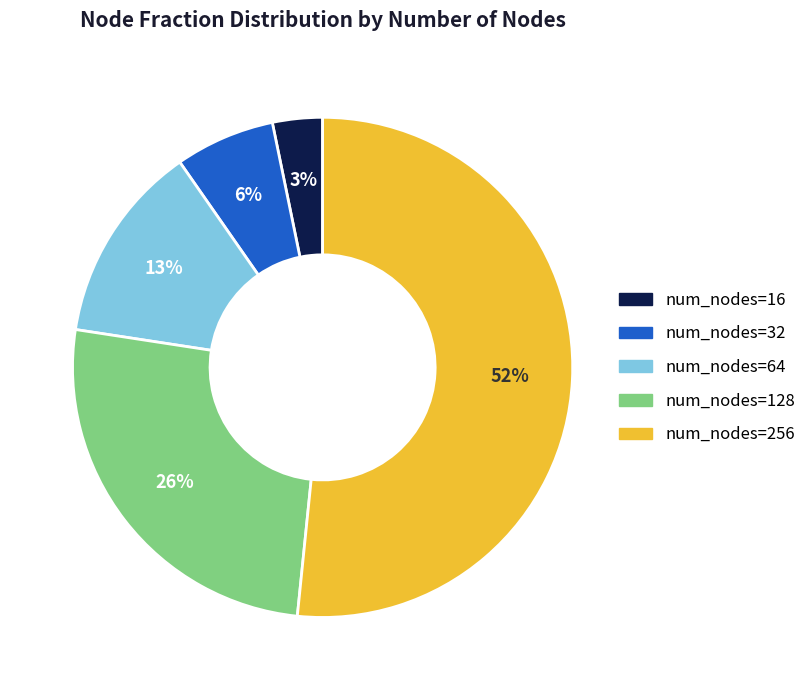

Count the number of slices in the pie.

5